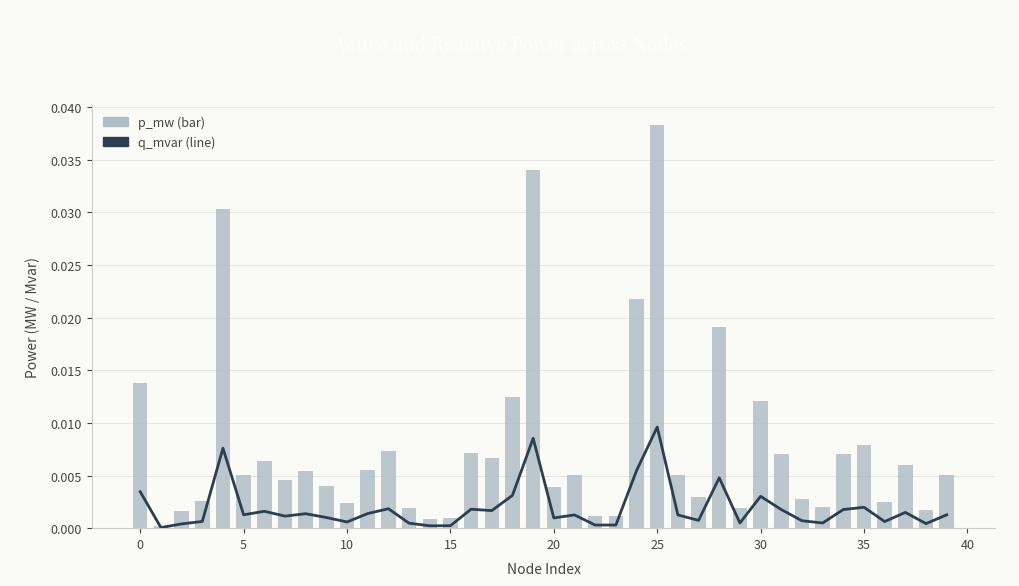

The q_mvar (line) series shows 0.0 at 36. True or false?

True